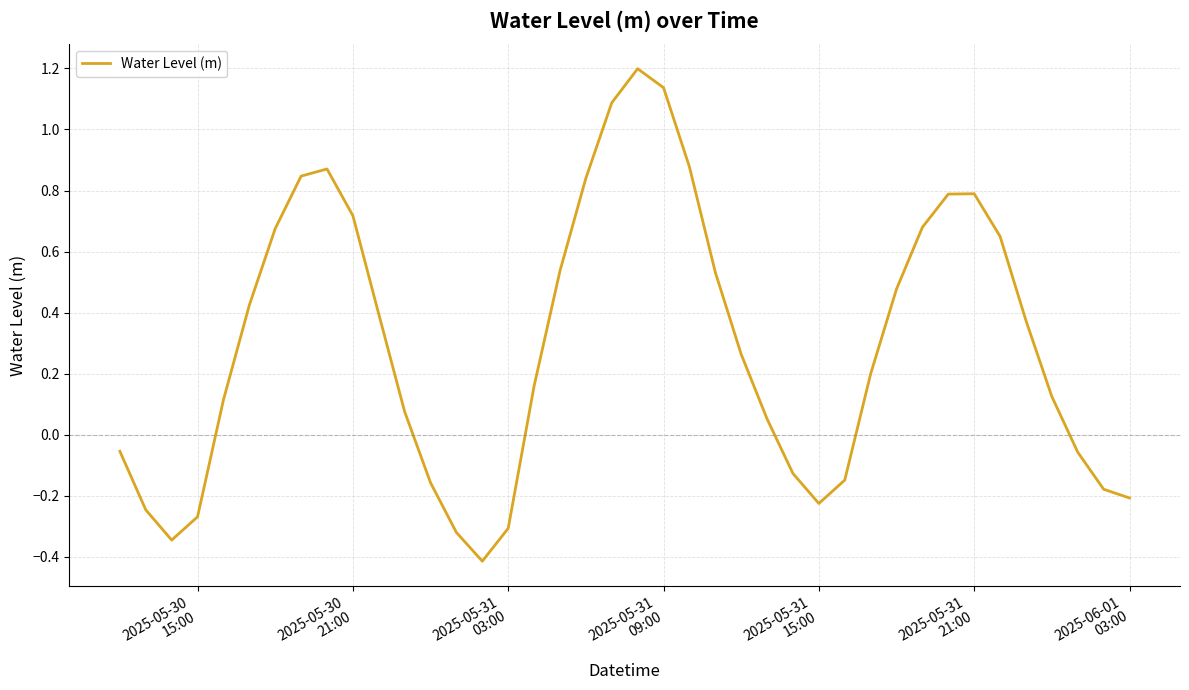

What is the difference between the maximum and minimum values?

1.6